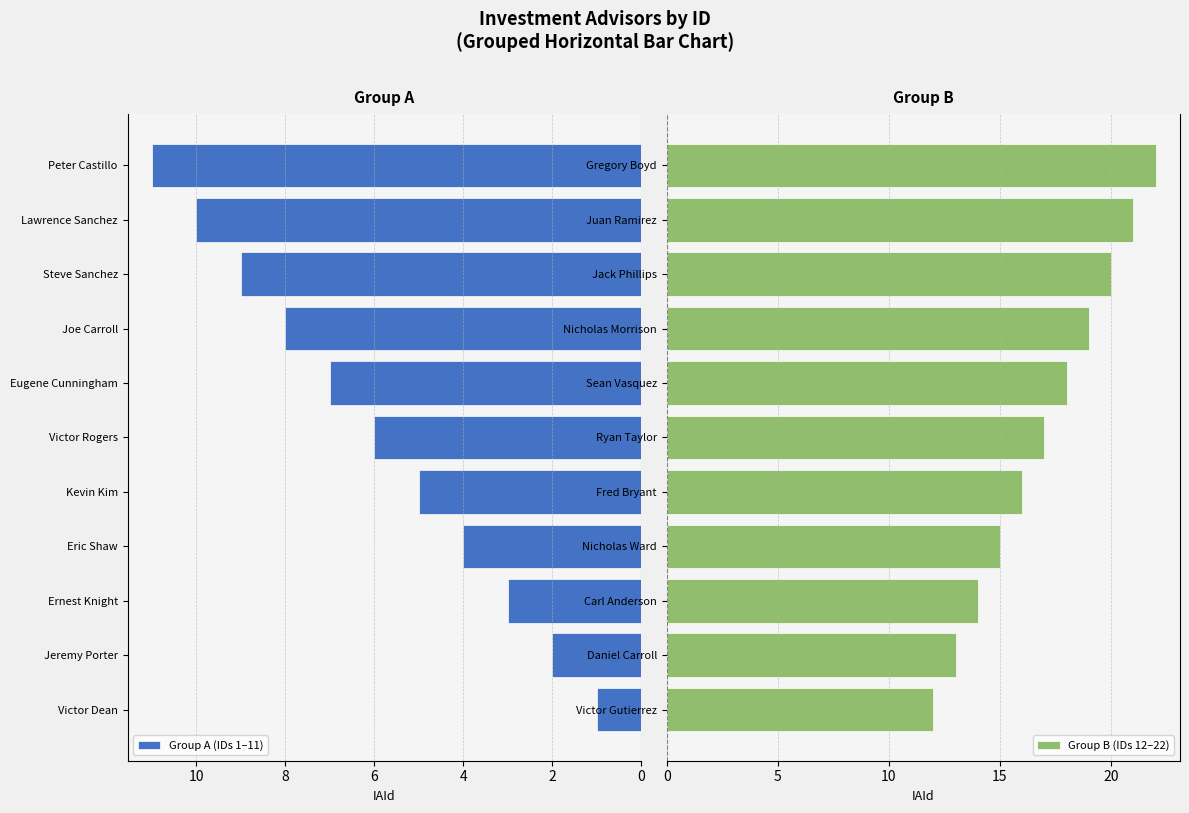

At which label is Group B (IDs 12–22) closest to 17?

Ryan Taylor